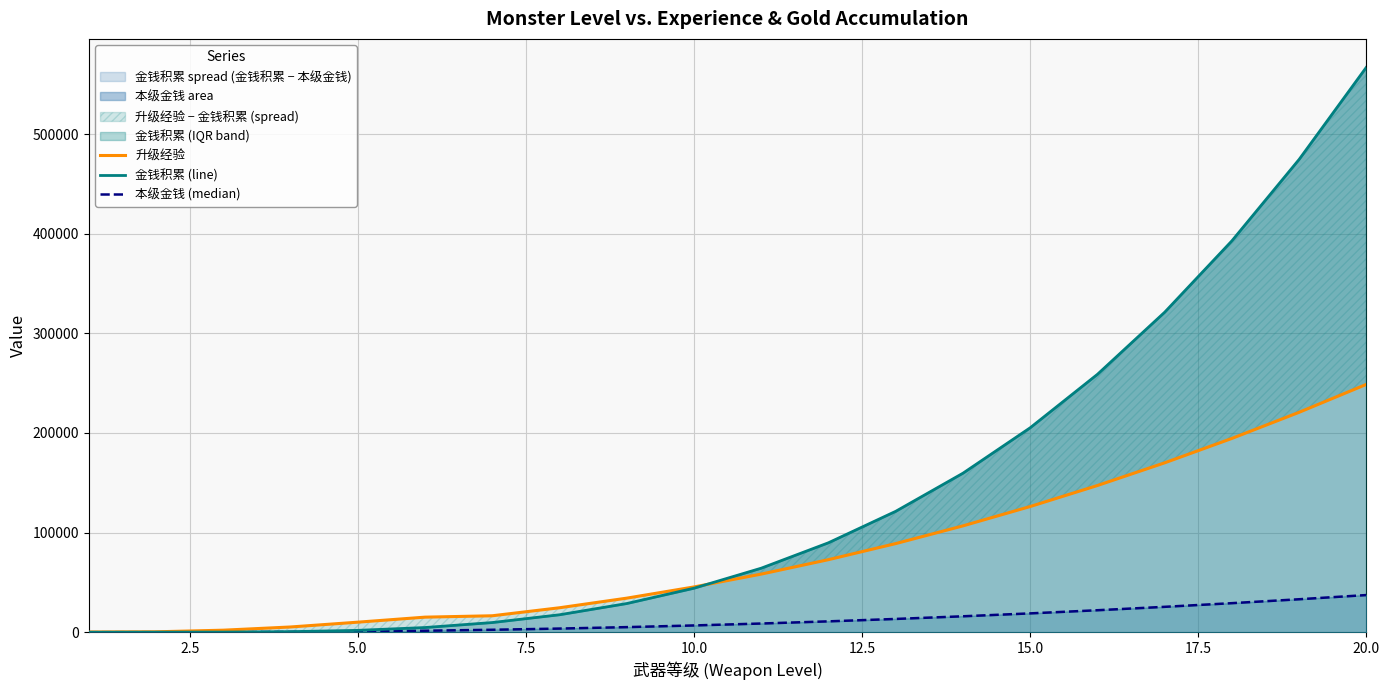

Which series has the largest range (max minus min)?

金钱积累 (line)